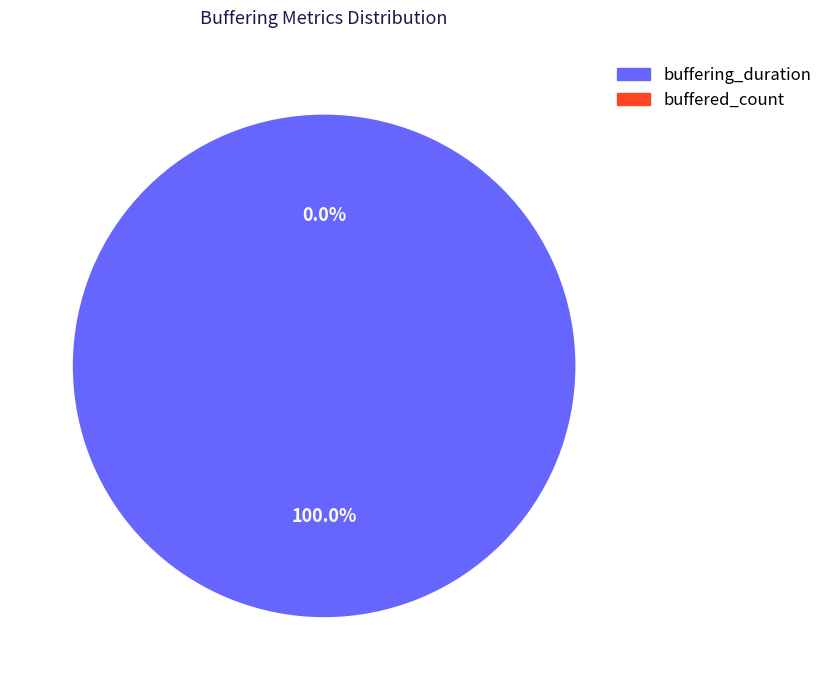

What is the largest slice in the pie chart?

buffering_duration